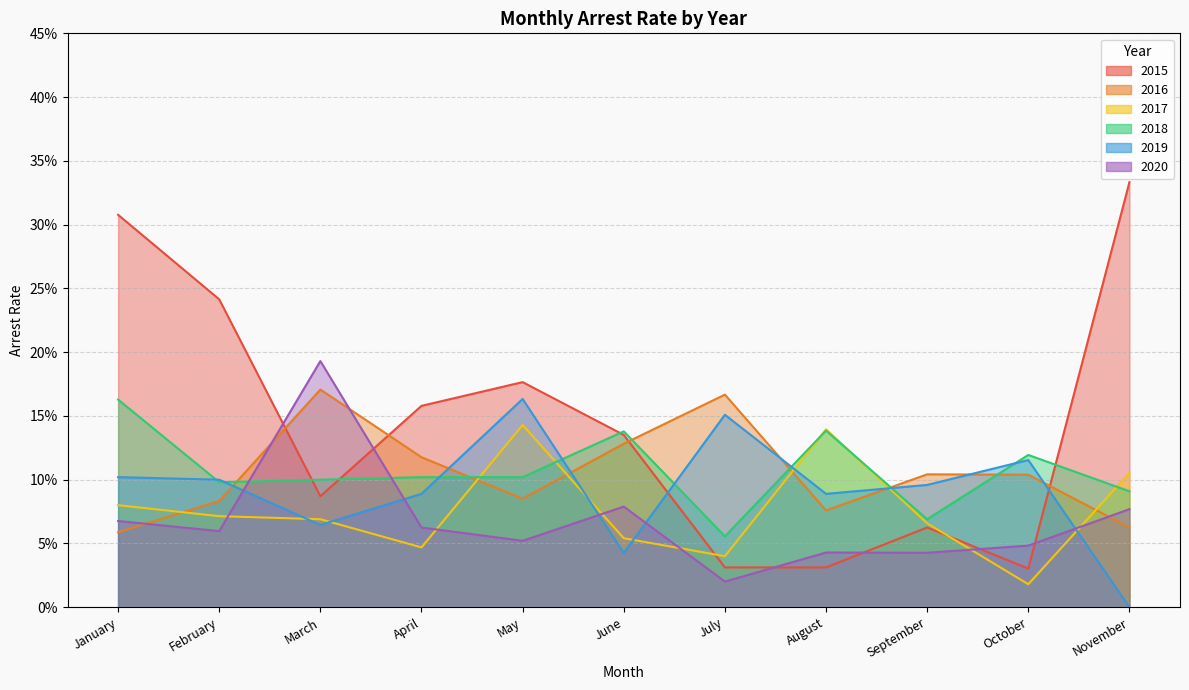

Does the chart display data point markers on the line(s)?

No